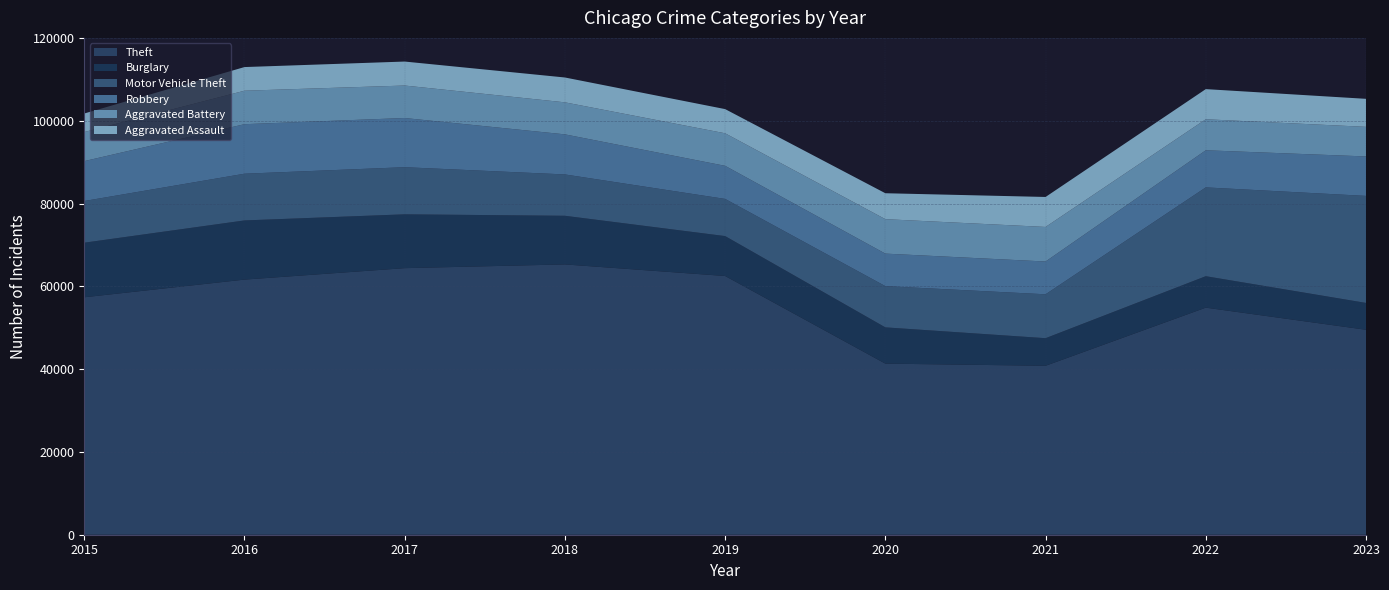

True or false: Burglary and Theft intersect in this chart.

False